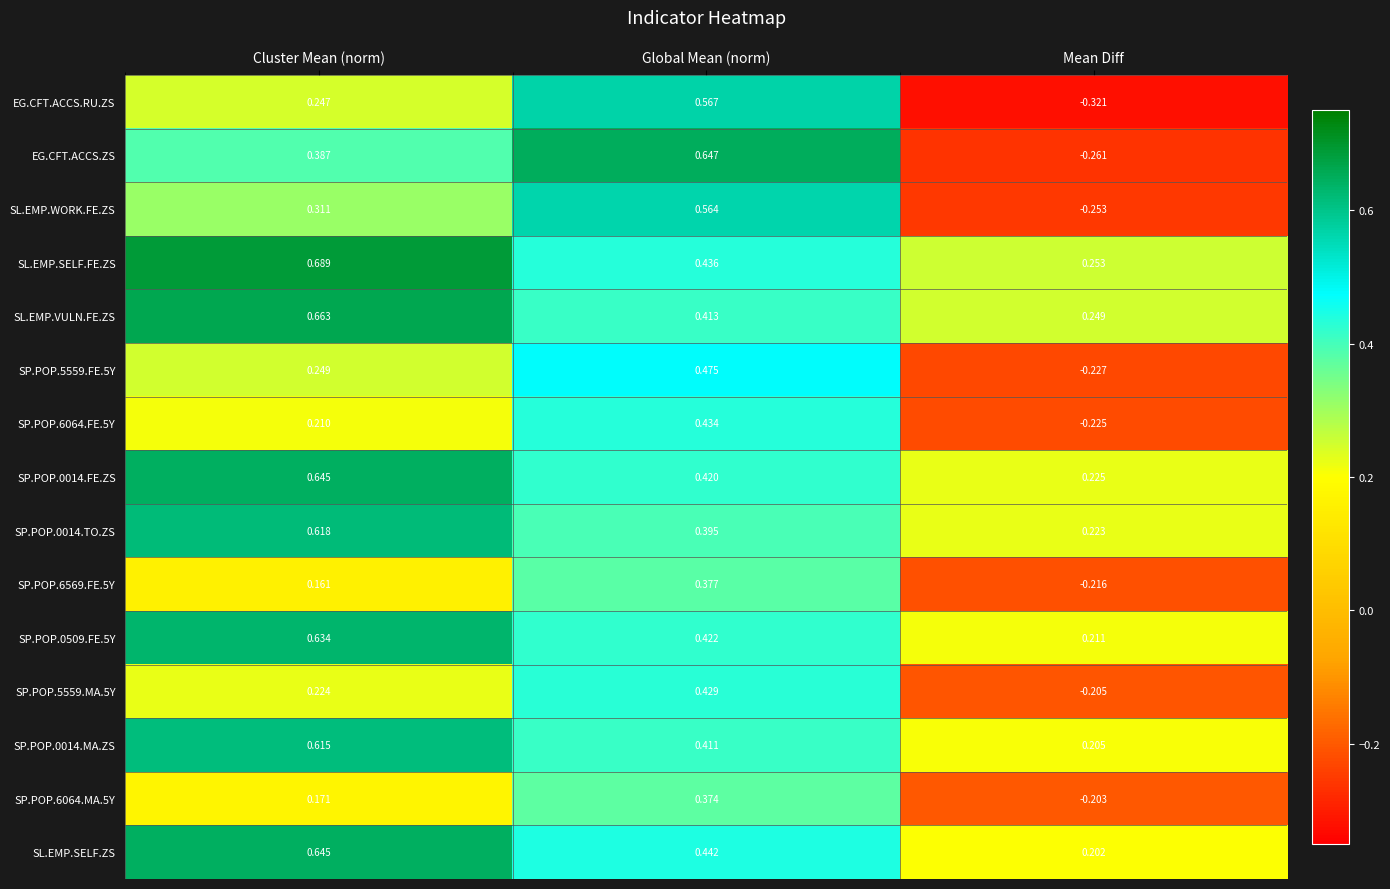

Which category has the highest value across all series?

Cluster Mean (norm)